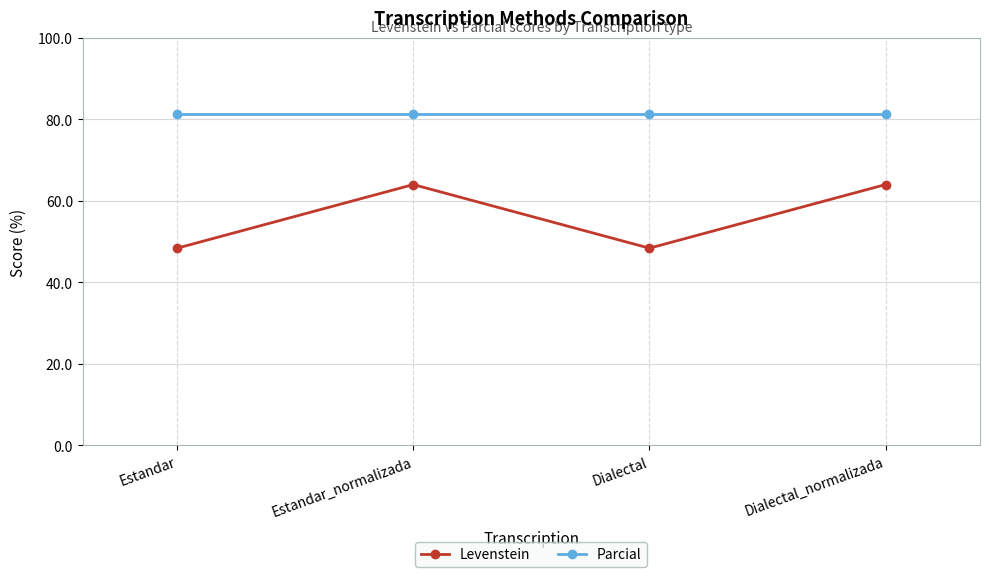

True or false: Parcial has a value of 143.7 at Estandar.

False